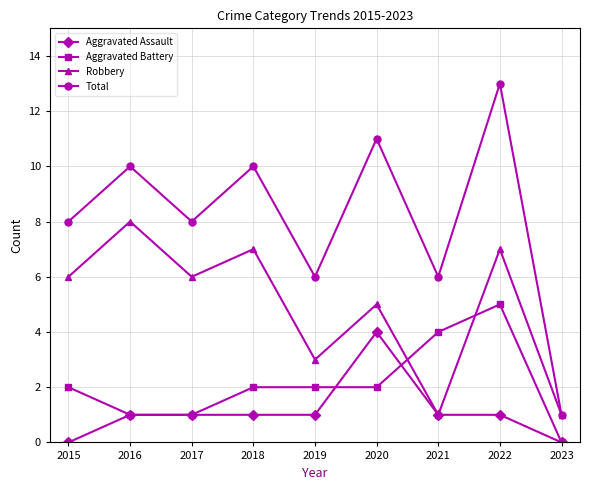

What is the difference between the highest and lowest values at 2016?

9